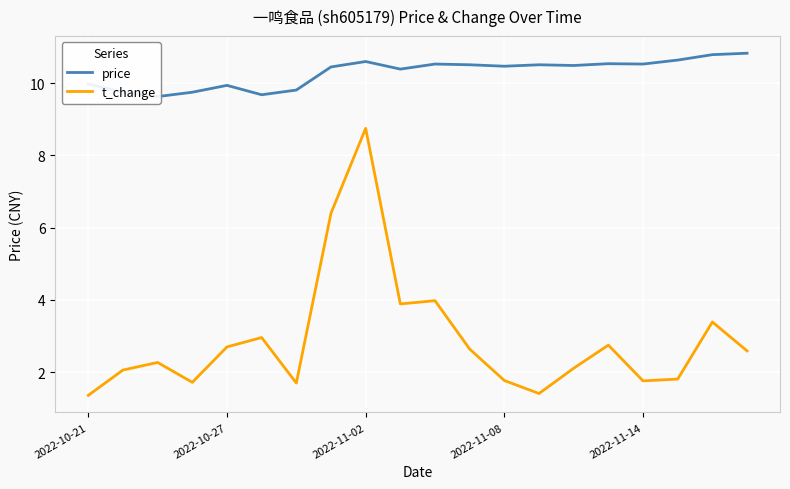

What is the difference between the maximum and second lowest values in the t_change series?

7.3